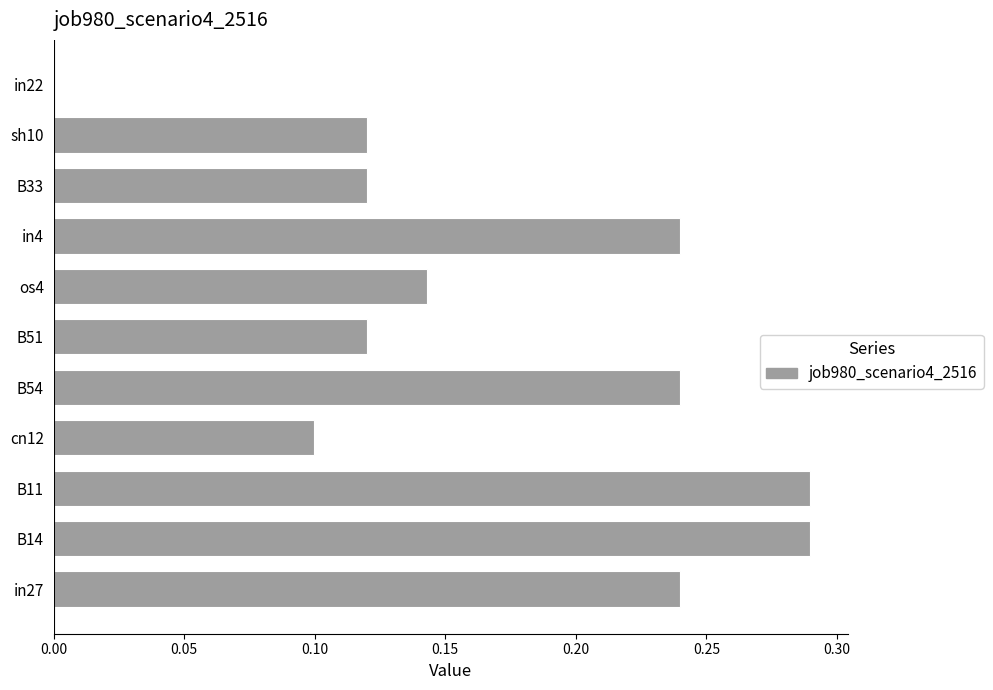

Is it true that the value at B51 is 0.2?

False